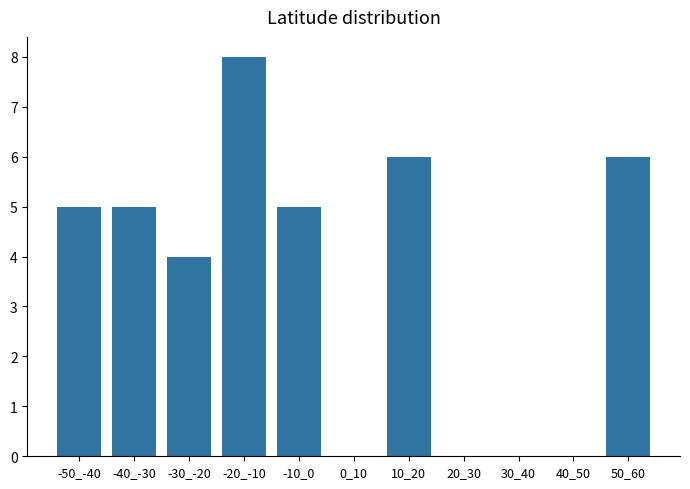

Reading left to right, list all the values displayed in this chart.

-50_-40=5	-40_-30=5	-30_-20=4	-20_-10=8	-10_0=5	0_10=0	10_20=6	20_30=0	30_40=0	40_50=0	50_60=6